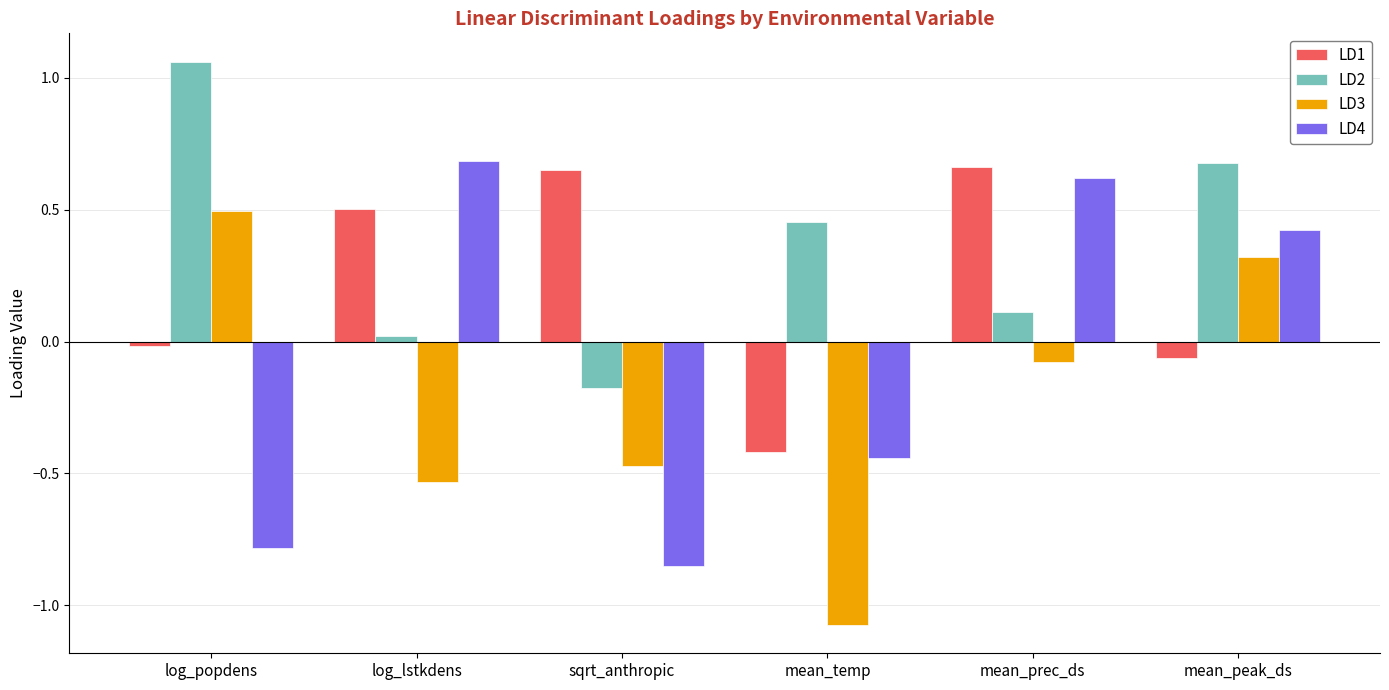

What is the spread (max minus min) of values at log_popdens?

1.8